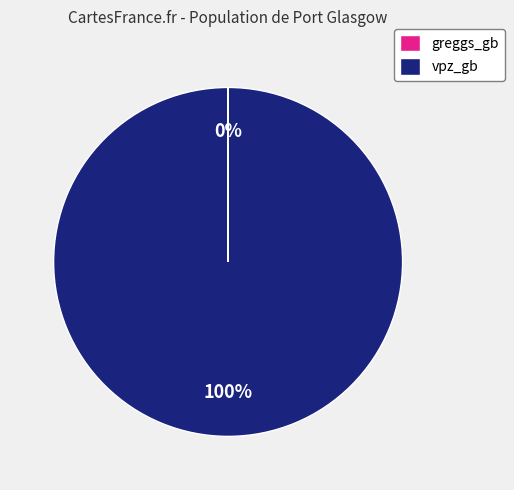

Which slice represents more than half of the pie?

vpz_gb